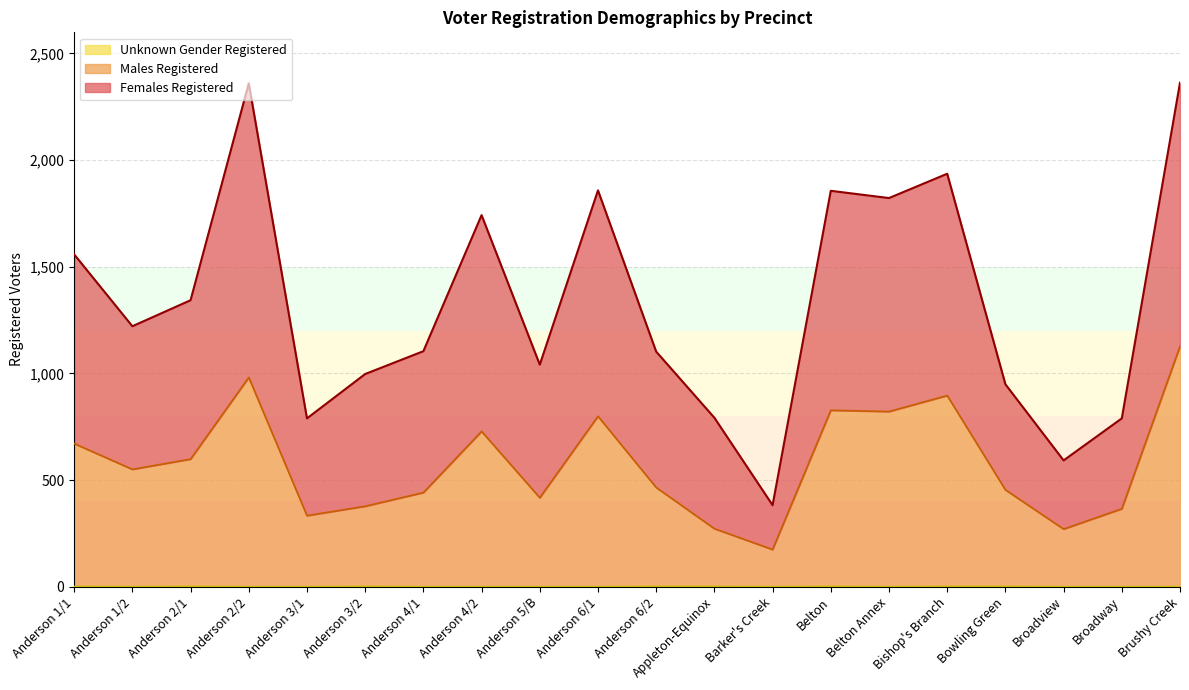

True or false: Unknown Gender Registered and Females Registered intersect in this chart.

False